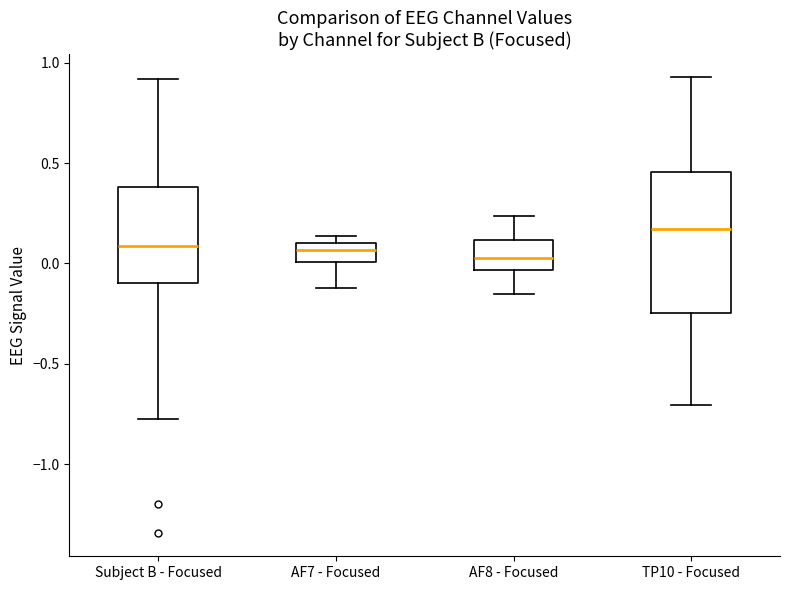

Which box is the tallest, from its lower edge to its upper edge?

TP10 - Focused